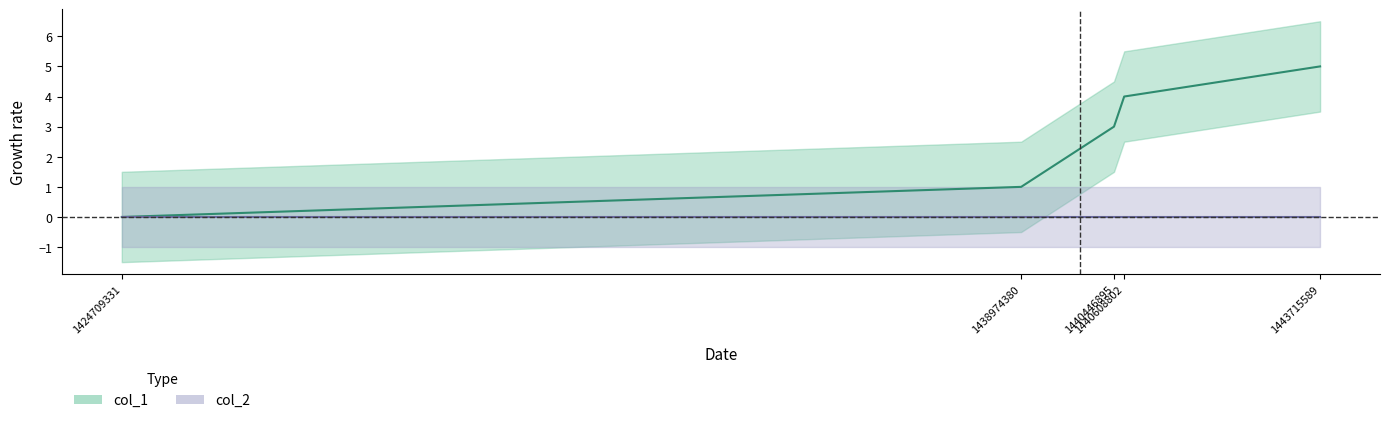

What is the sum of the values at 1443715589 and 1440608802?

9